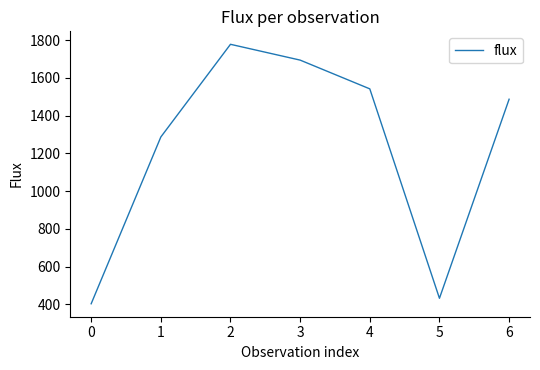

Reading left to right, extract all data points from this chart.

0=402.9	1=1286.9	2=1778.2	3=1694.4	4=1542.0	5=431.8	6=1487.0